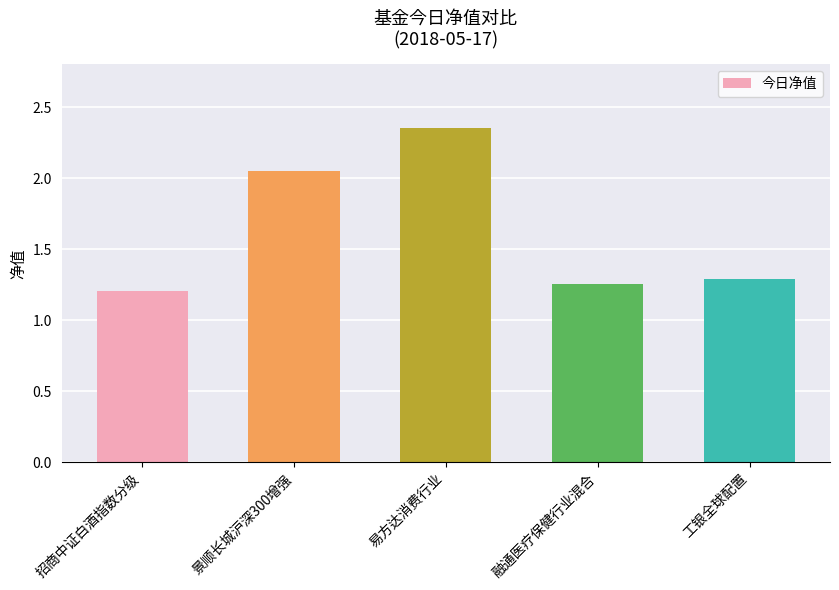

What is the average value?

1.6